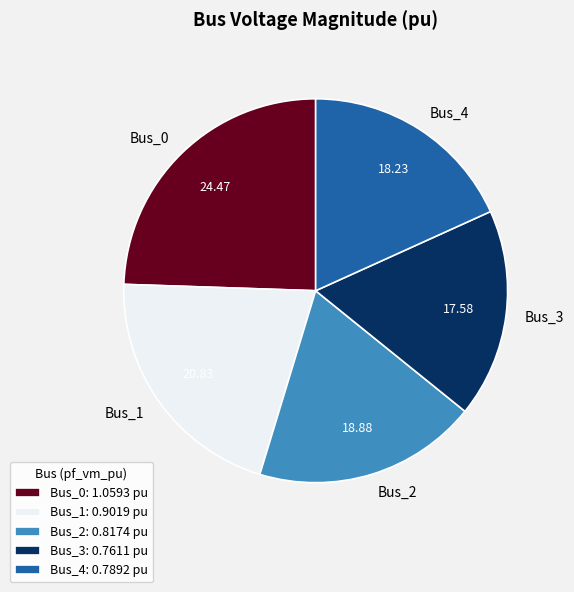

Rank the categories by value from highest to lowest.

Bus_0, Bus_1, Bus_2, Bus_4, Bus_3